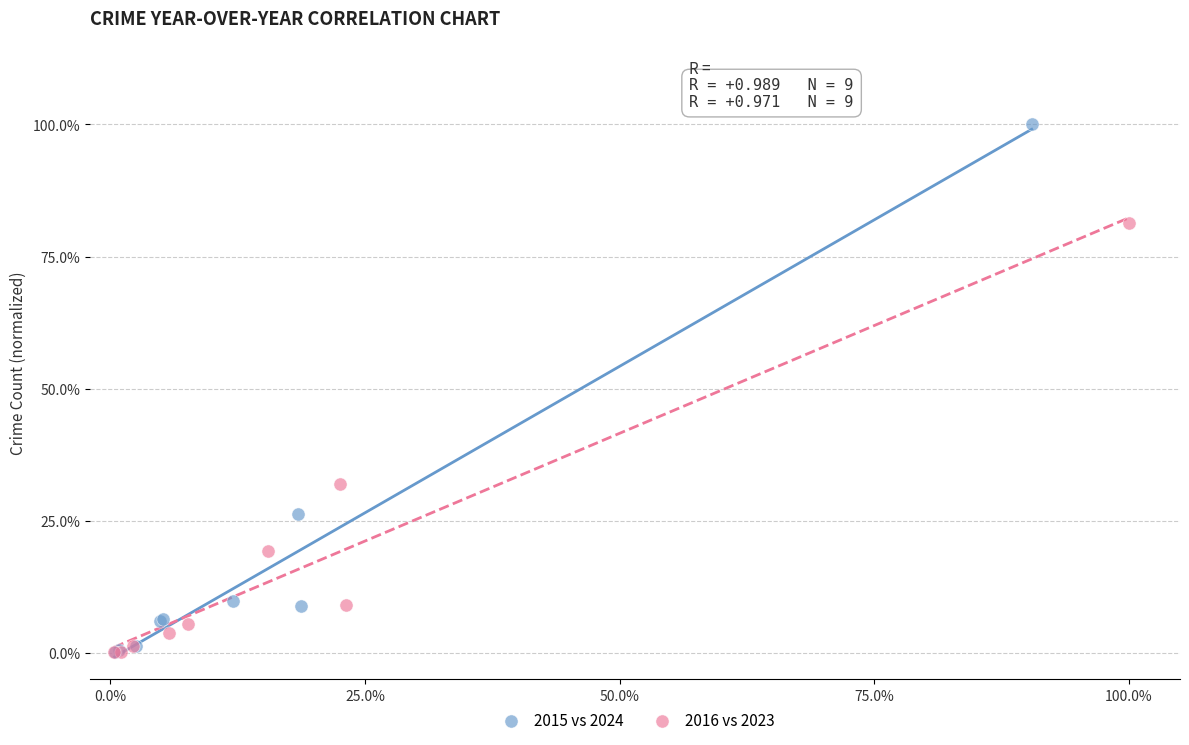

Which series reaches the maximum Y coordinate?

2015 vs 2024